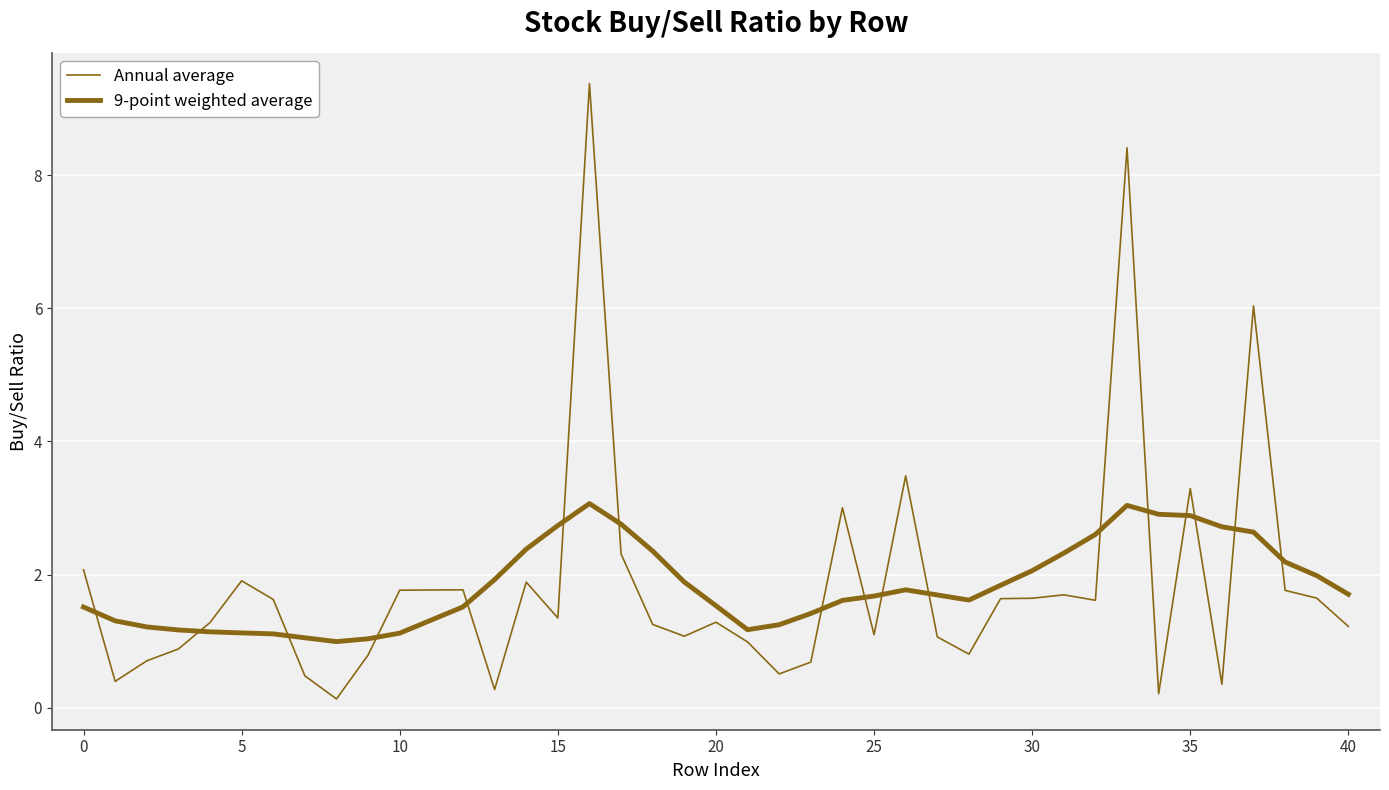

Reading right to left, what are all the values shown in this chart?

Annual average: 1.2	1.6	1.8	6.0	0.4	3.3	0.2	8.4	1.6	1.7	1.6	1.6	0.8	1.1	3.5	1.1	3.0	0.7	0.5	1.0	1.3	1.1	1.2	2.3	9.4	1.3	1.9	0.3	1.8	1.8	0.8	0.1	0.5	1.6	1.9	1.3	0.9	0.7	0.4	2.1
9-point weighted average: 1.7	2.0	2.2	2.6	2.7	2.9	2.9	3.0	2.6	2.3	2.1	1.8	1.6	1.7	1.8	1.7	1.6	1.4	1.2	1.2	1.5	1.9	2.4	2.8	3.1	2.7	2.4	1.9	1.5	1.1	1.0	1.0	1.0	1.1	1.1	1.1	1.2	1.2	1.3	1.5